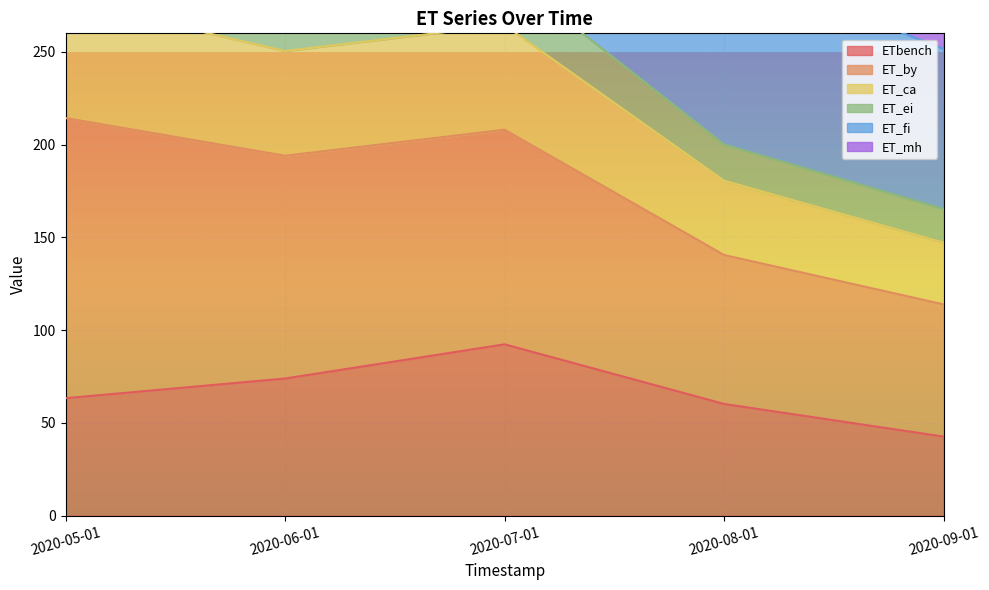

How many values in the ETbench series exceed 63?

3